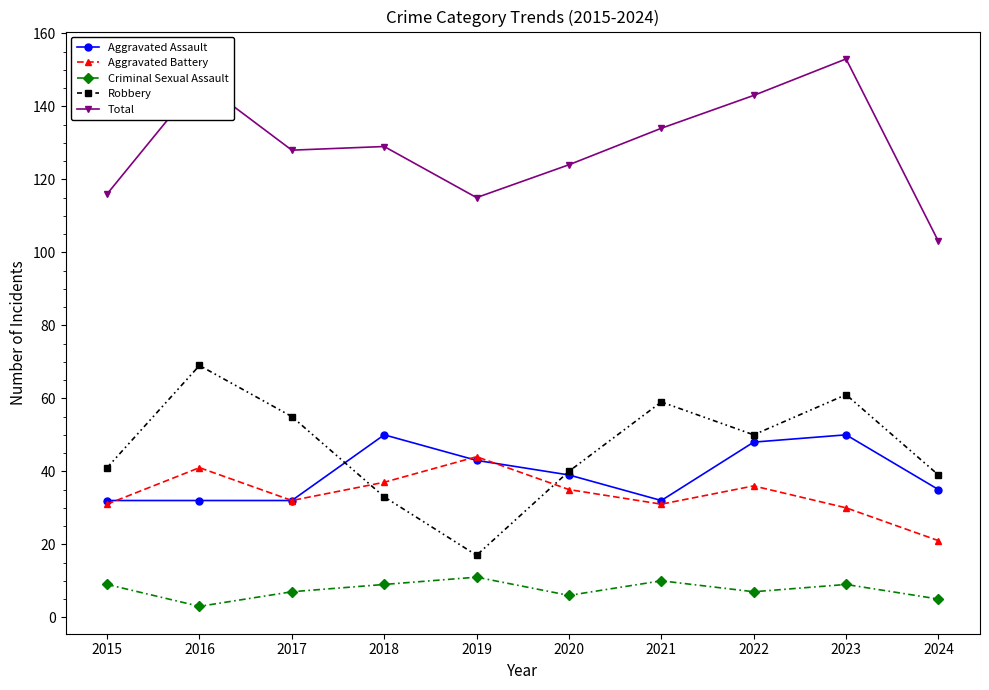

True or false: Robbery has a value of 11 at 2020.

False